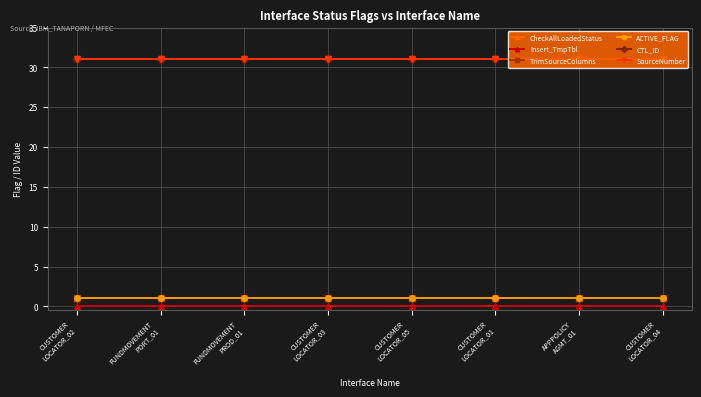

Between CUSTOMER
LOCATOR_02 and CUSTOMER
LOCATOR_04, which series saw the biggest shift?

CheckAllLoadedStatus